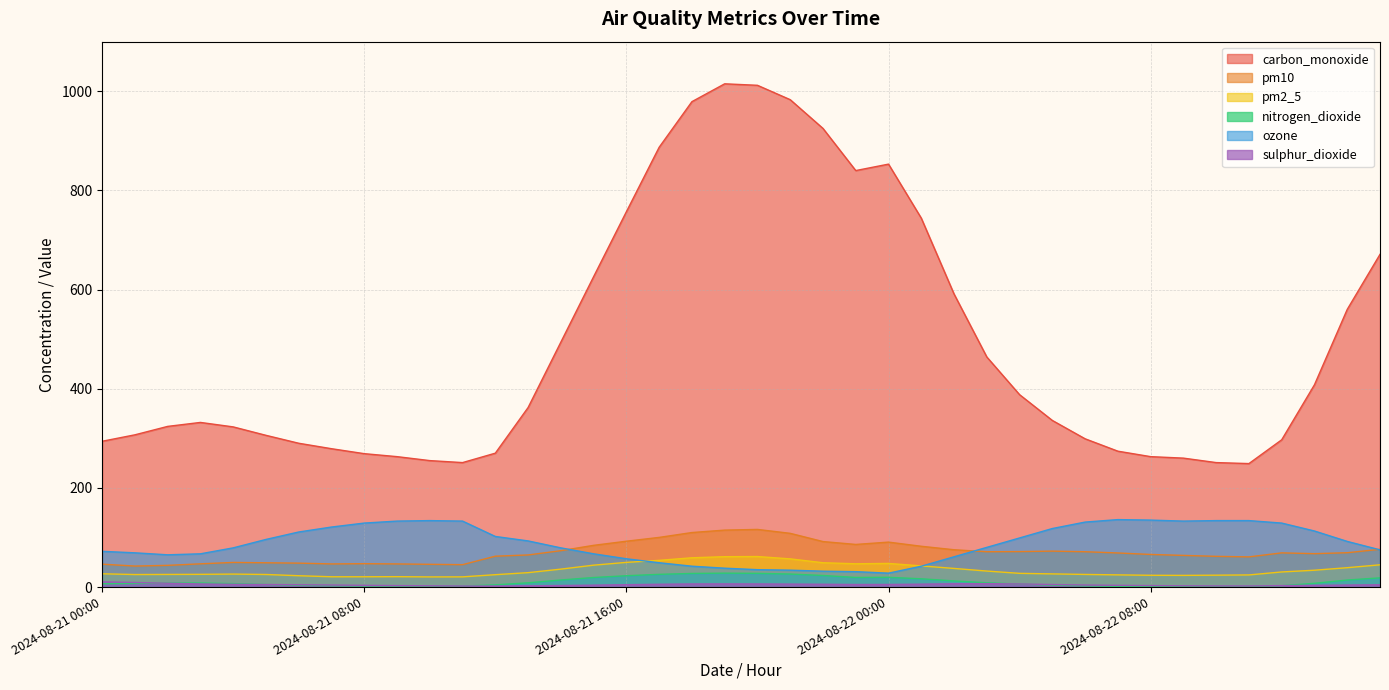

The sulphur_dioxide series shows 2.1 at 2024-08-21 11:00. True or false?

True